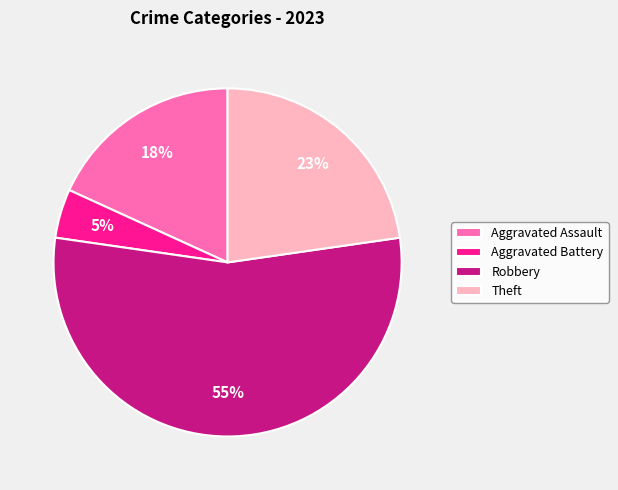

Between Aggravated Battery and Aggravated Assault, which is larger?

Aggravated Assault